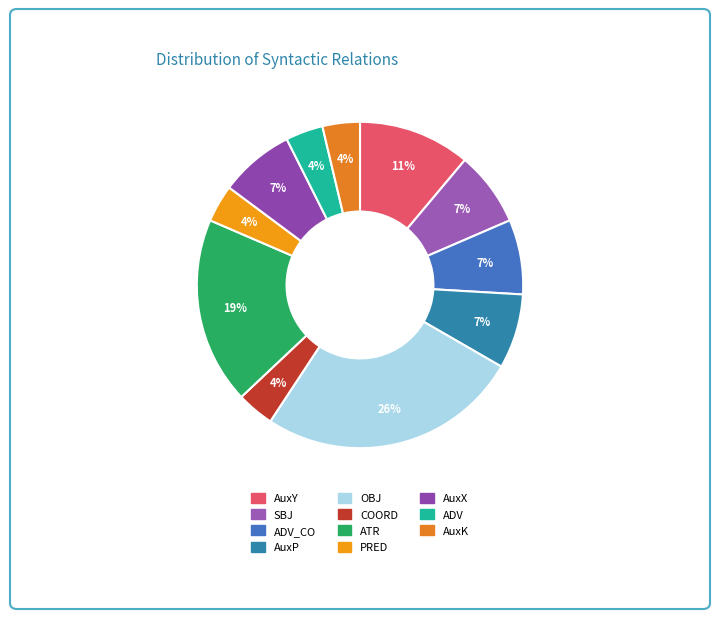

What is the largest slice in the pie chart?

OBJ